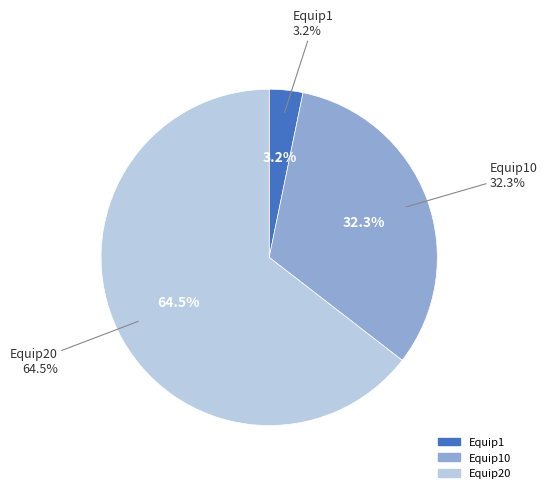

Which slice is the smallest?

Equip1